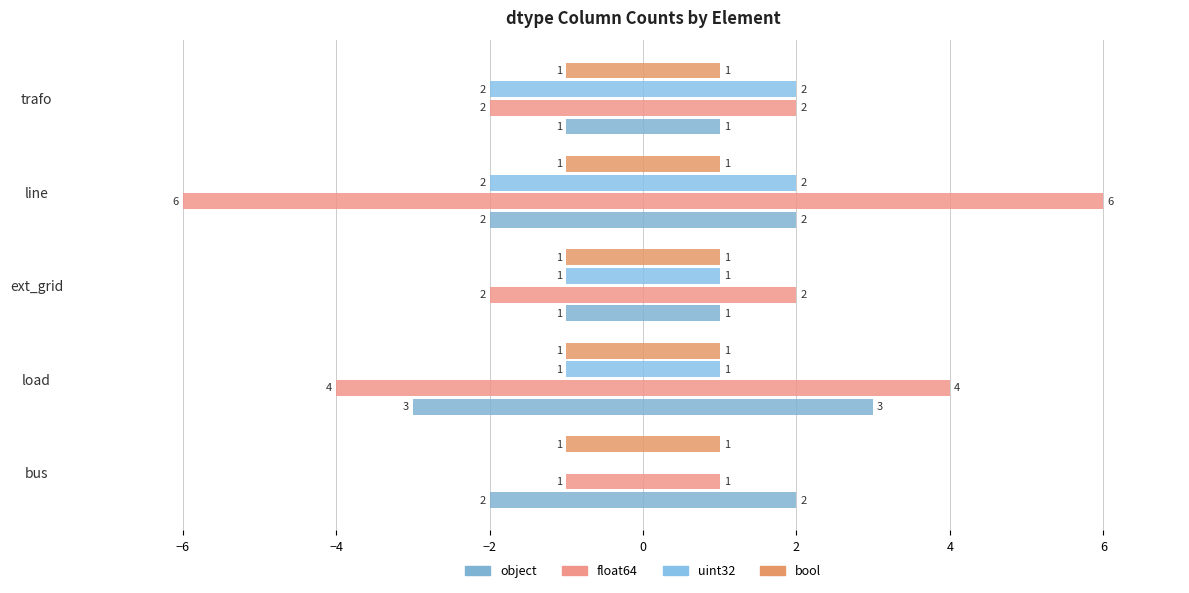

How many bars are there in total?

20